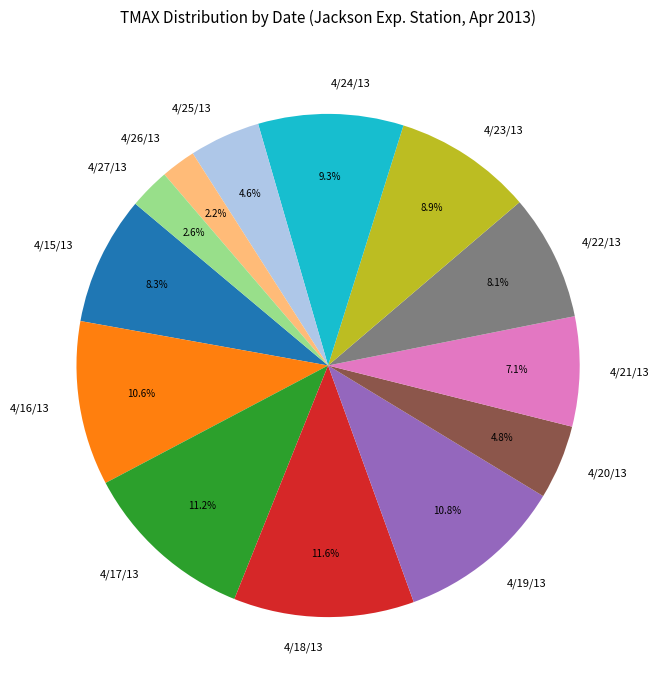

Count the number of slices in the pie.

13